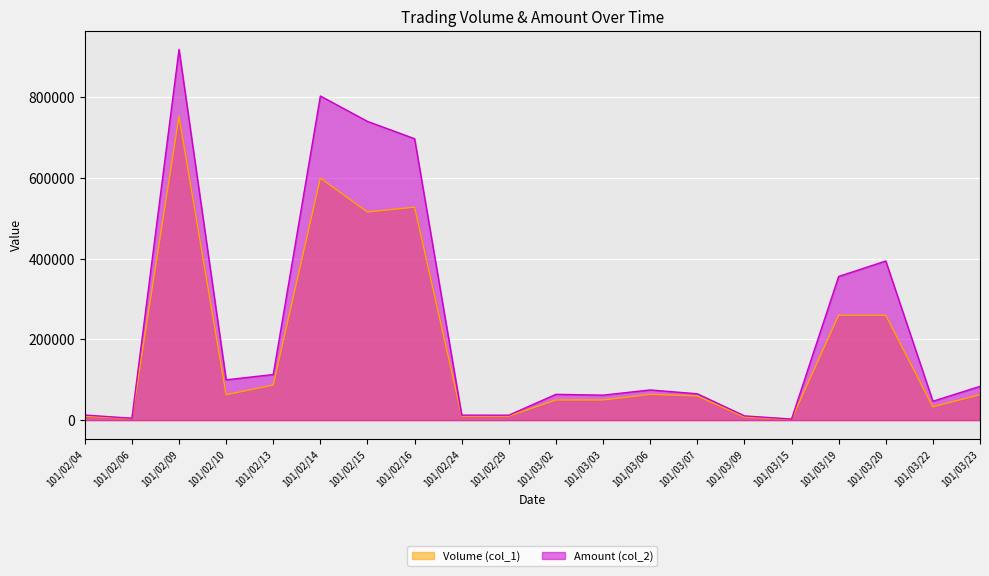

Which series has the largest total across all categories?

Amount (col_2)